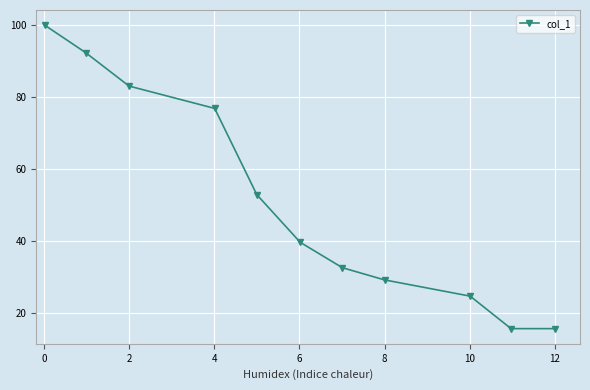

How many data points are above 39?

6